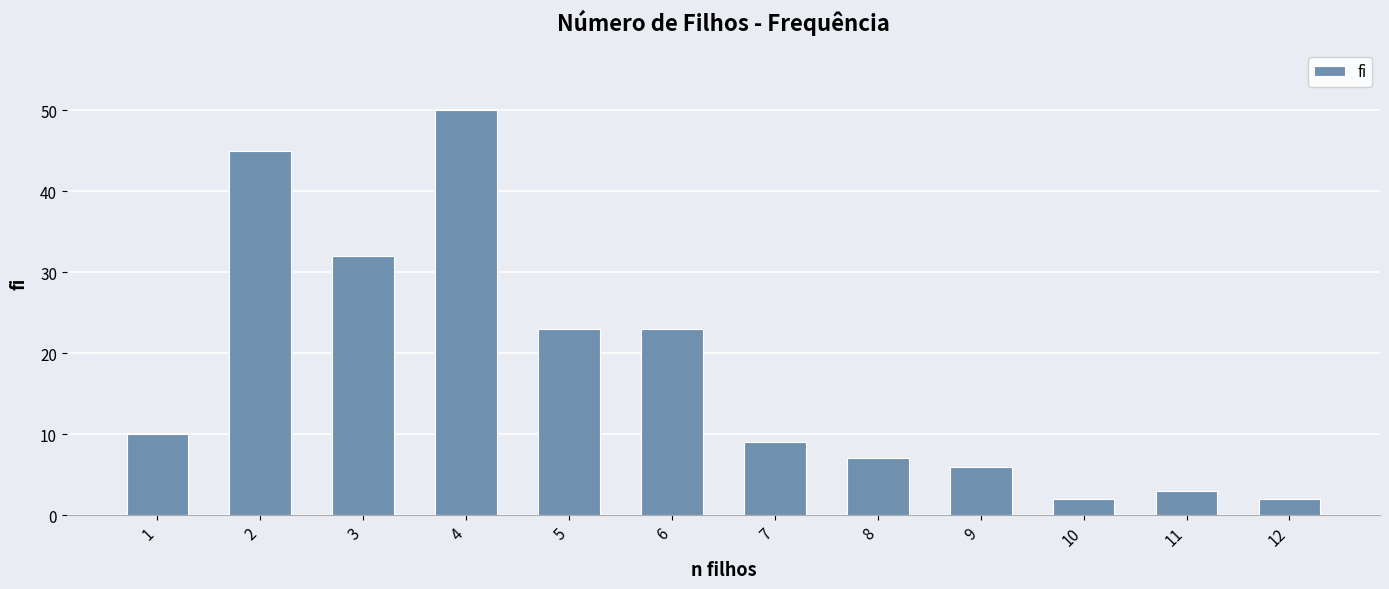

What is the average value?

18